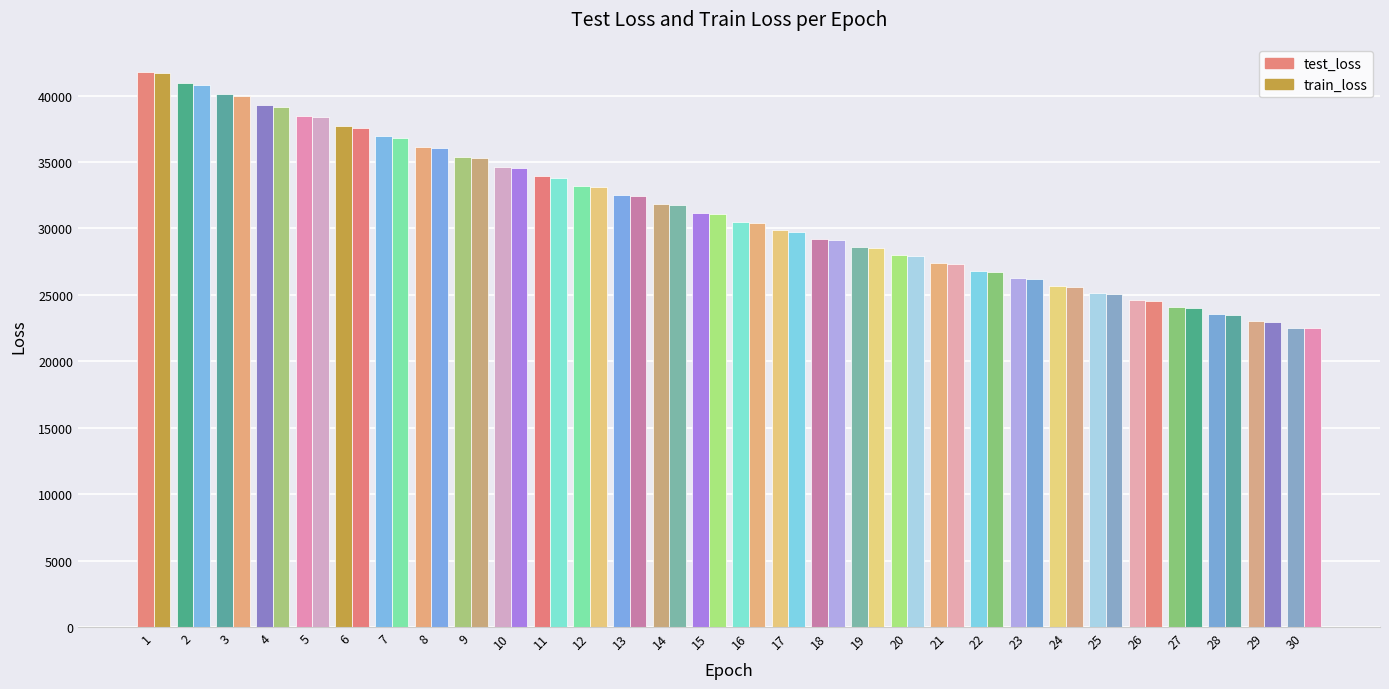

How many values in the train_loss series exceed 31059?

15